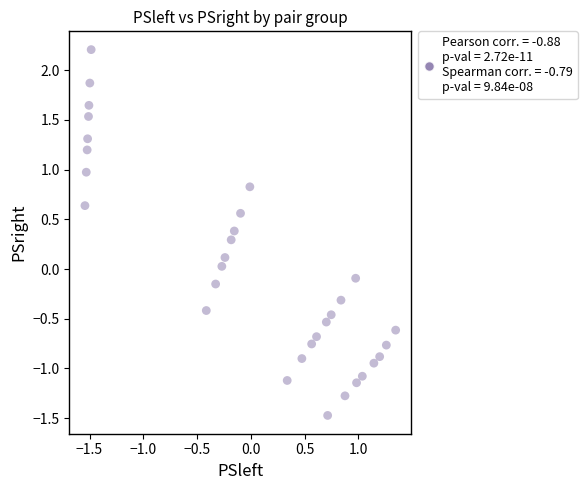

What is the range of Y values (max minus min)?

3.7